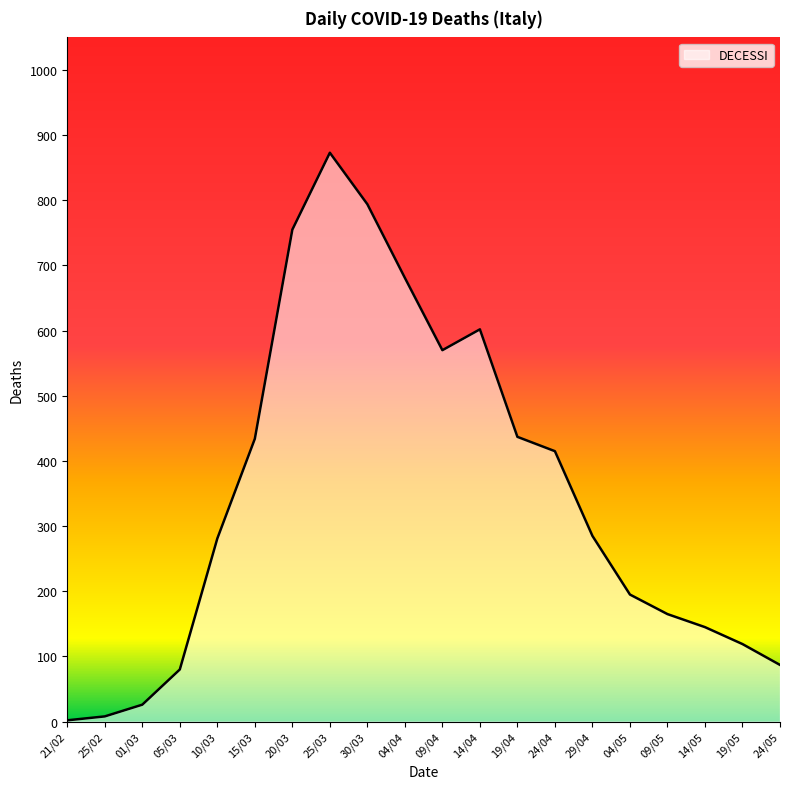

The value at 04/04 is 681. True or false?

True